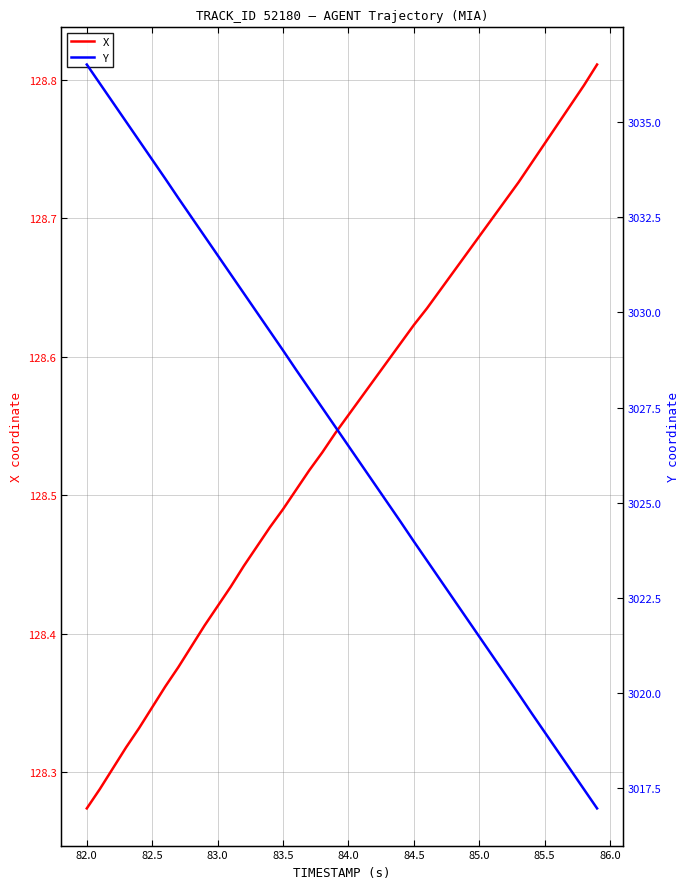

At which label is X closest to 128?

82.0